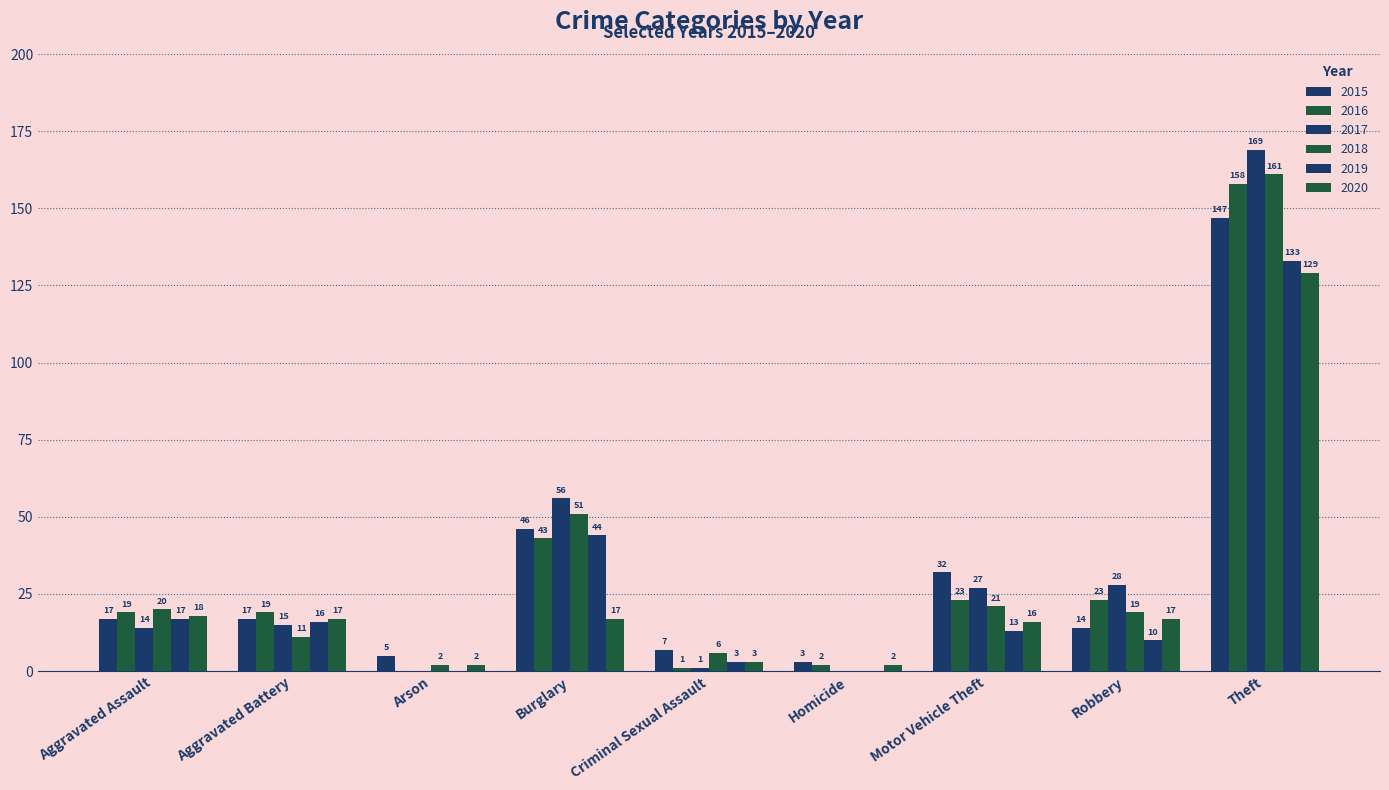

How many groups of bars are there?

9